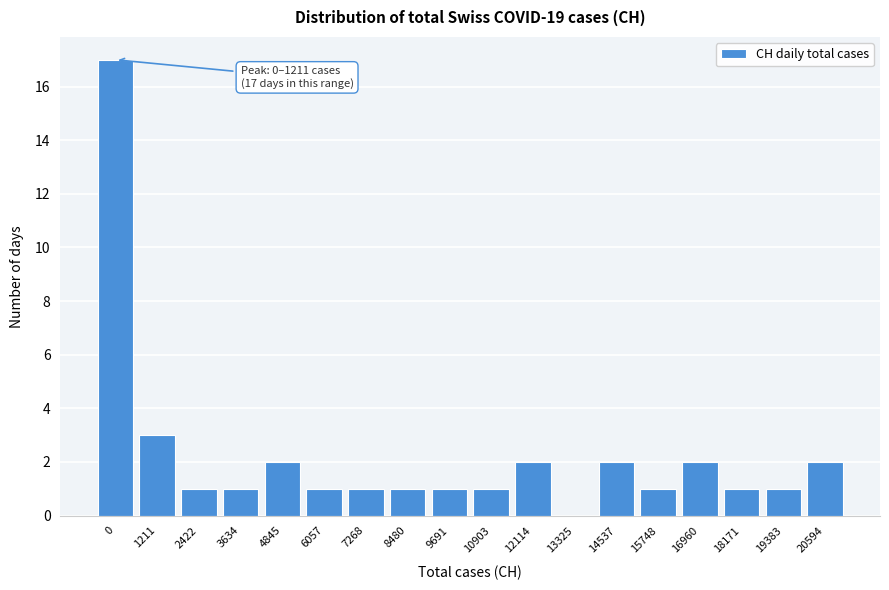

Reading left to right, list all the values displayed in this chart.

0=17	1211=3	2422=1	3634=1	4845=2	6057=1	7268=1	8480=1	9691=1	10903=1	12114=2	13325=0	14537=2	15748=1	16960=2	18171=1	19383=1	20594=2